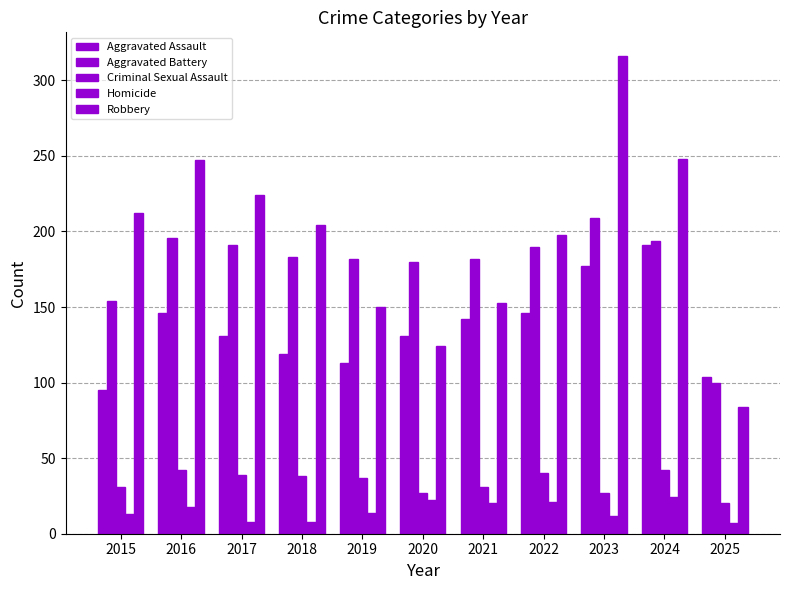

The value of Homicide at 2016 is 18. True or false?

True